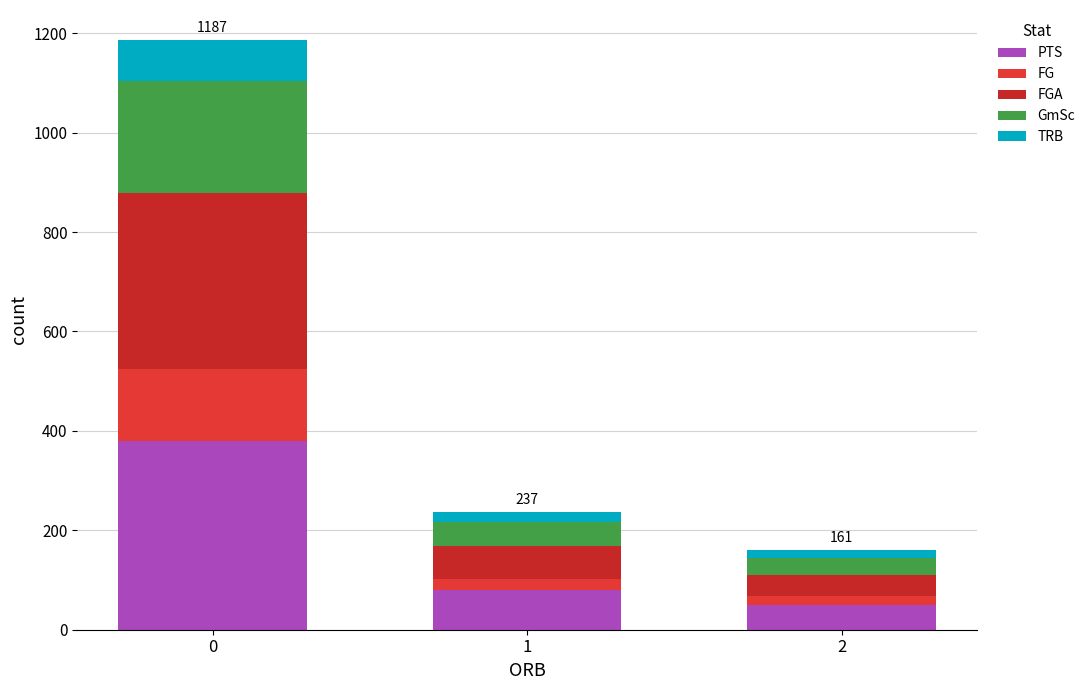

Does the chart contain any negative values?

No